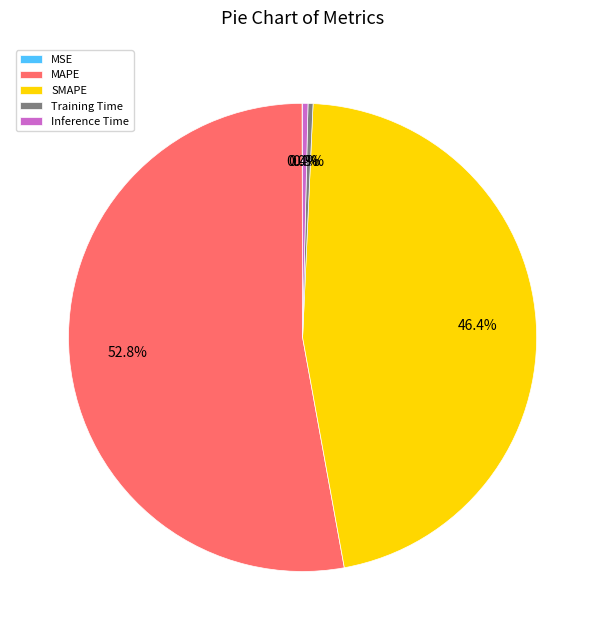

The SMAPE slice represents 55% of the pie. True or false?

False